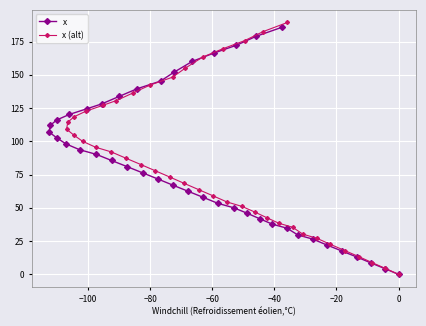

What is the highest value of the x series?

185.6